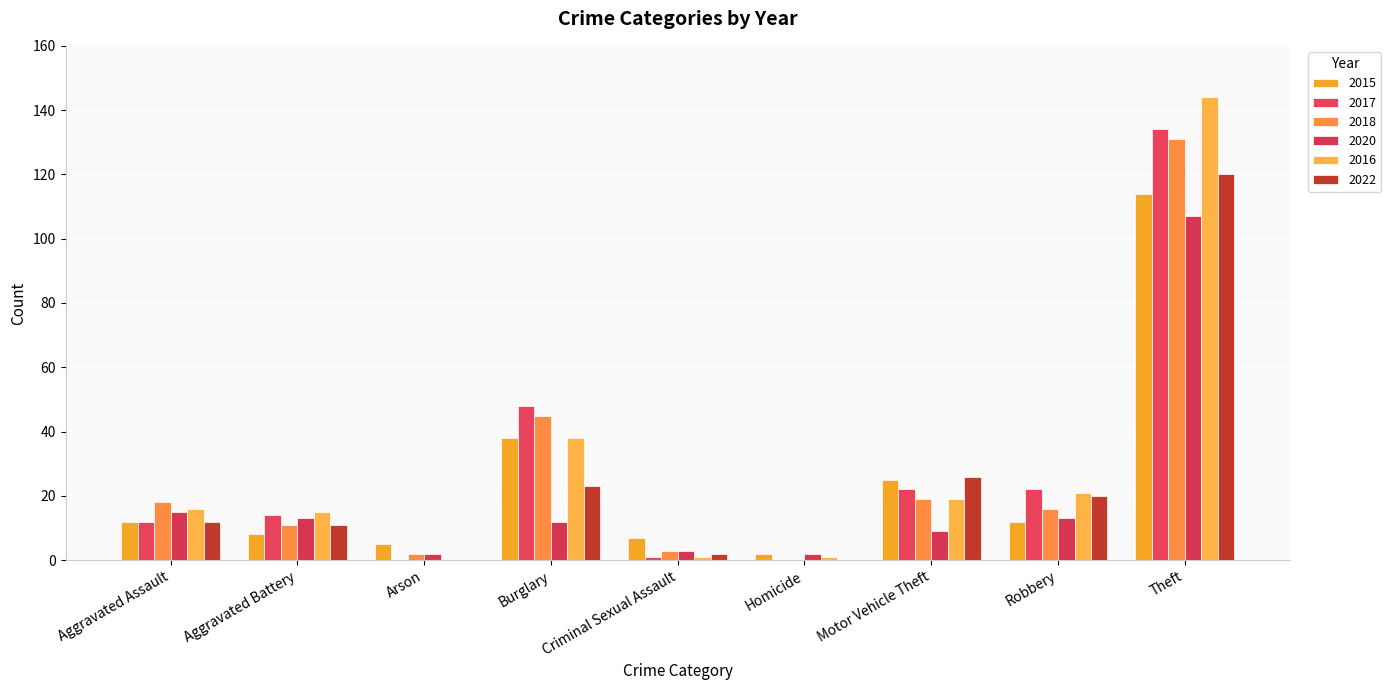

Reading left to right, transcribe all the data shown in this chart.

2015: 12	8	5	38	7	2	25	12	114
2017: 12	14	0	48	1	0	22	22	134
2018: 18	11	2	45	3	0	19	16	131
2020: 15	13	2	12	3	2	9	13	107
2016: 16	15	0	38	1	1	19	21	144
2022: 12	11	0	23	2	0	26	20	120